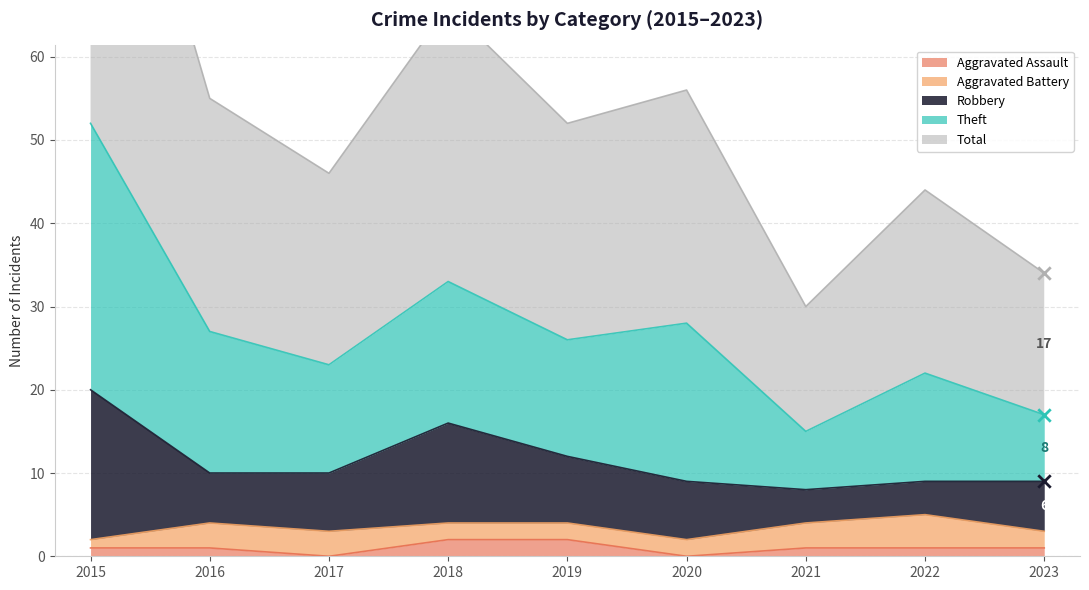

What are all the series names shown in the legend?

Robbery, Theft, Aggravated Battery, Aggravated Assault, Total